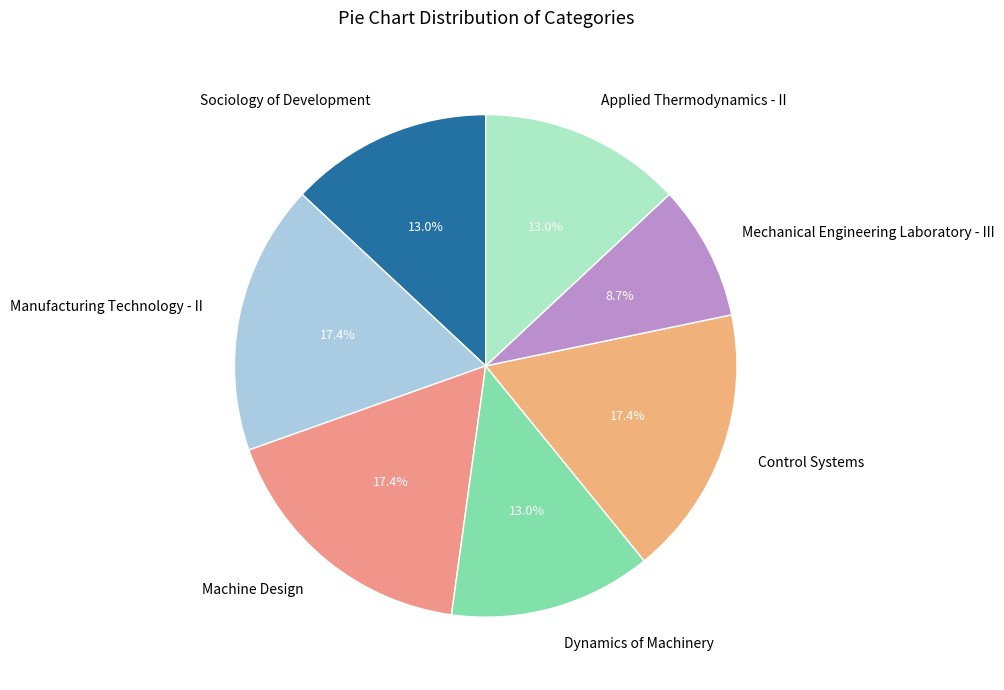

How many slices are in this pie chart?

7